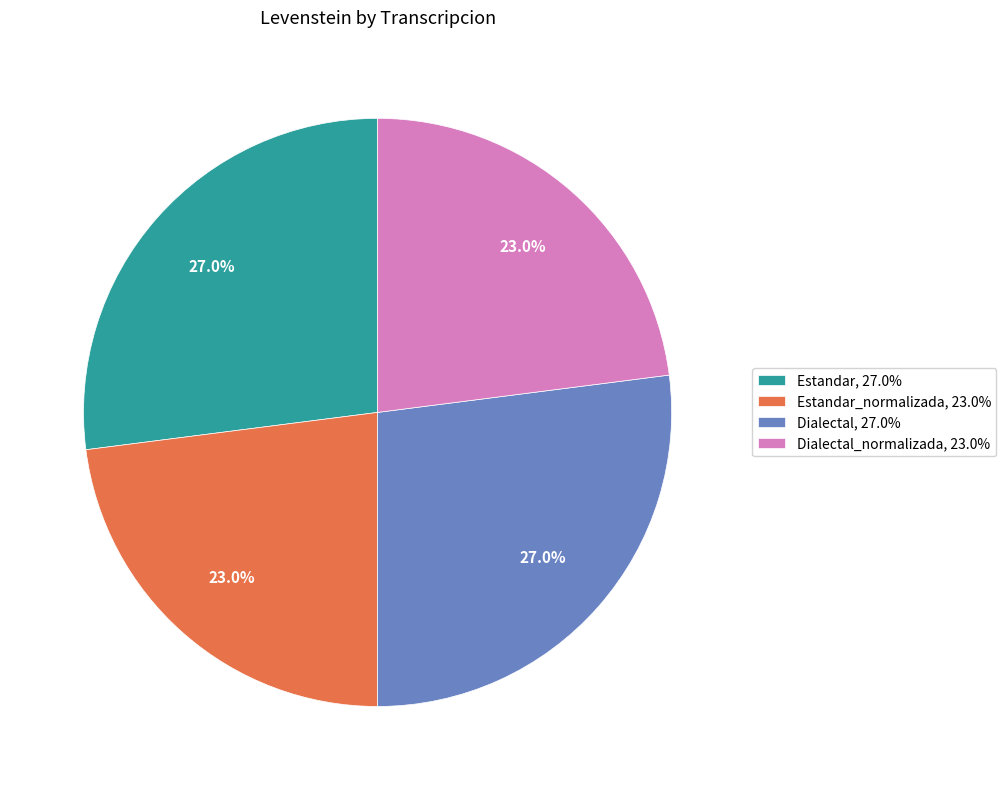

Is there a majority slice in this chart?

No